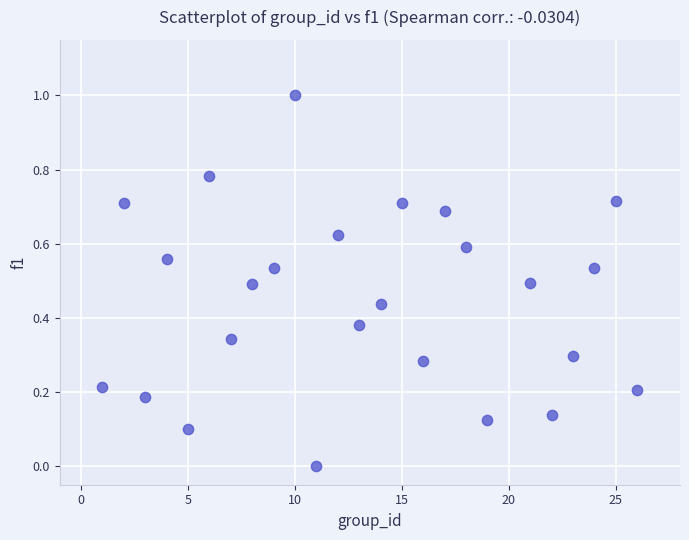

What is the range of Y values (max minus min)?

1.0